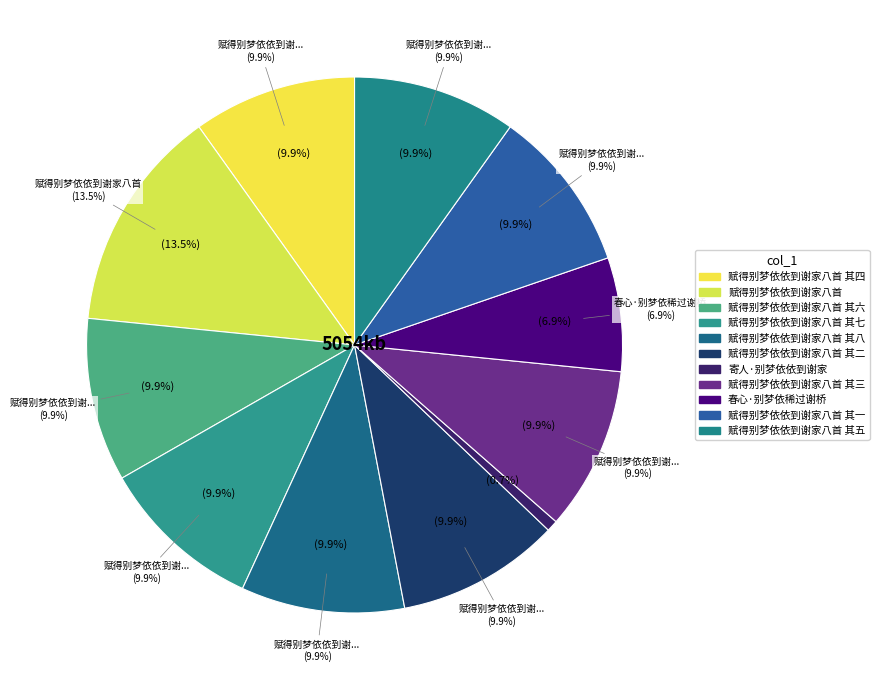

How many segments does this pie chart have?

11